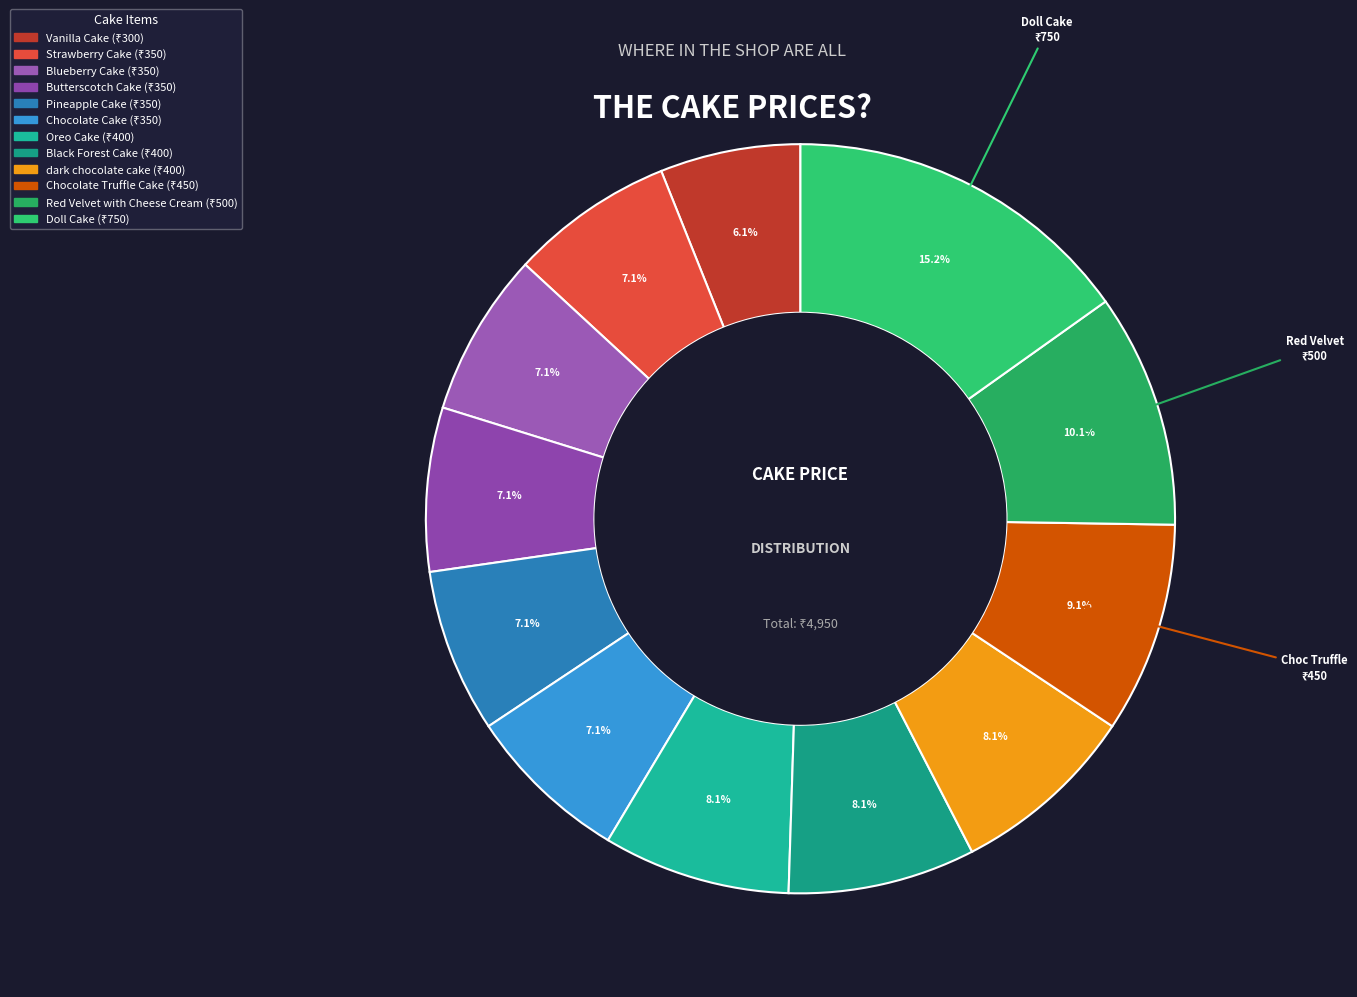

Is it true that Strawberry Cake is 7% of the pie?

True